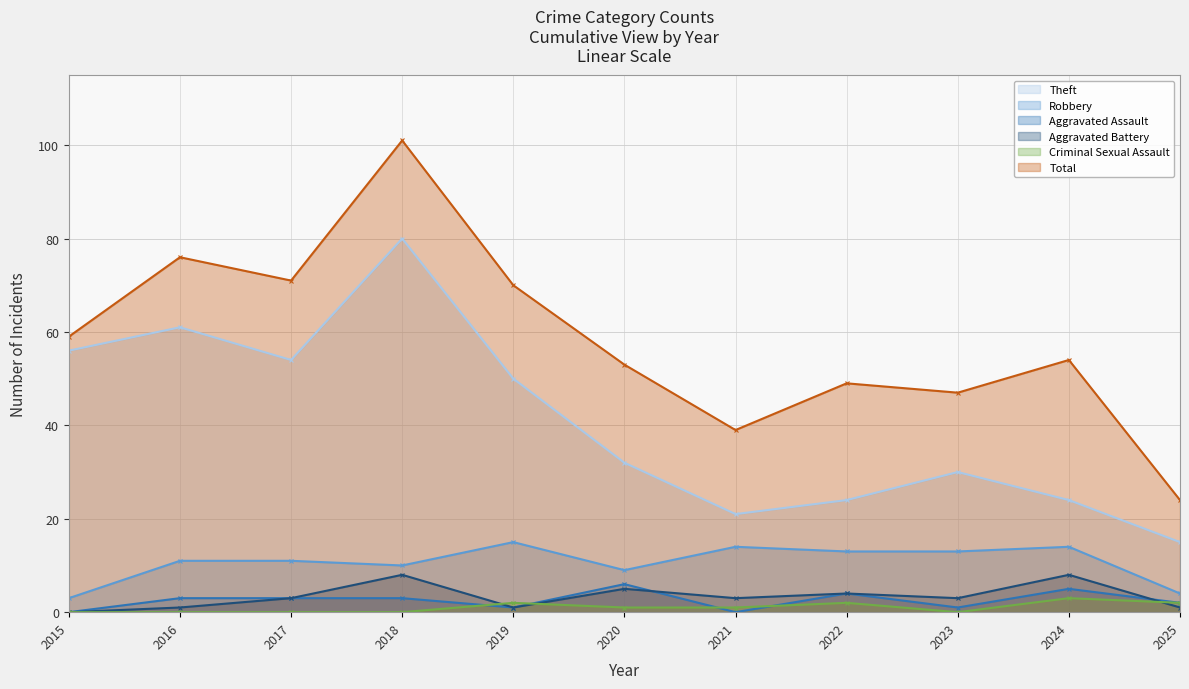

Reading right to left, transcribe all the data shown in this chart.

Theft: 15	24	30	24	21	32	50	80	54	61	56
Robbery: 4	14	13	13	14	9	15	10	11	11	3
Aggravated Assault: 2	5	1	4	0	6	1	3	3	3	0
Aggravated Battery: 1	8	3	4	3	5	1	8	3	1	0
Criminal Sexual Assault: 2	3	0	2	1	1	2	0	0	0	0
Total: 24	54	47	49	39	53	70	101	71	76	59